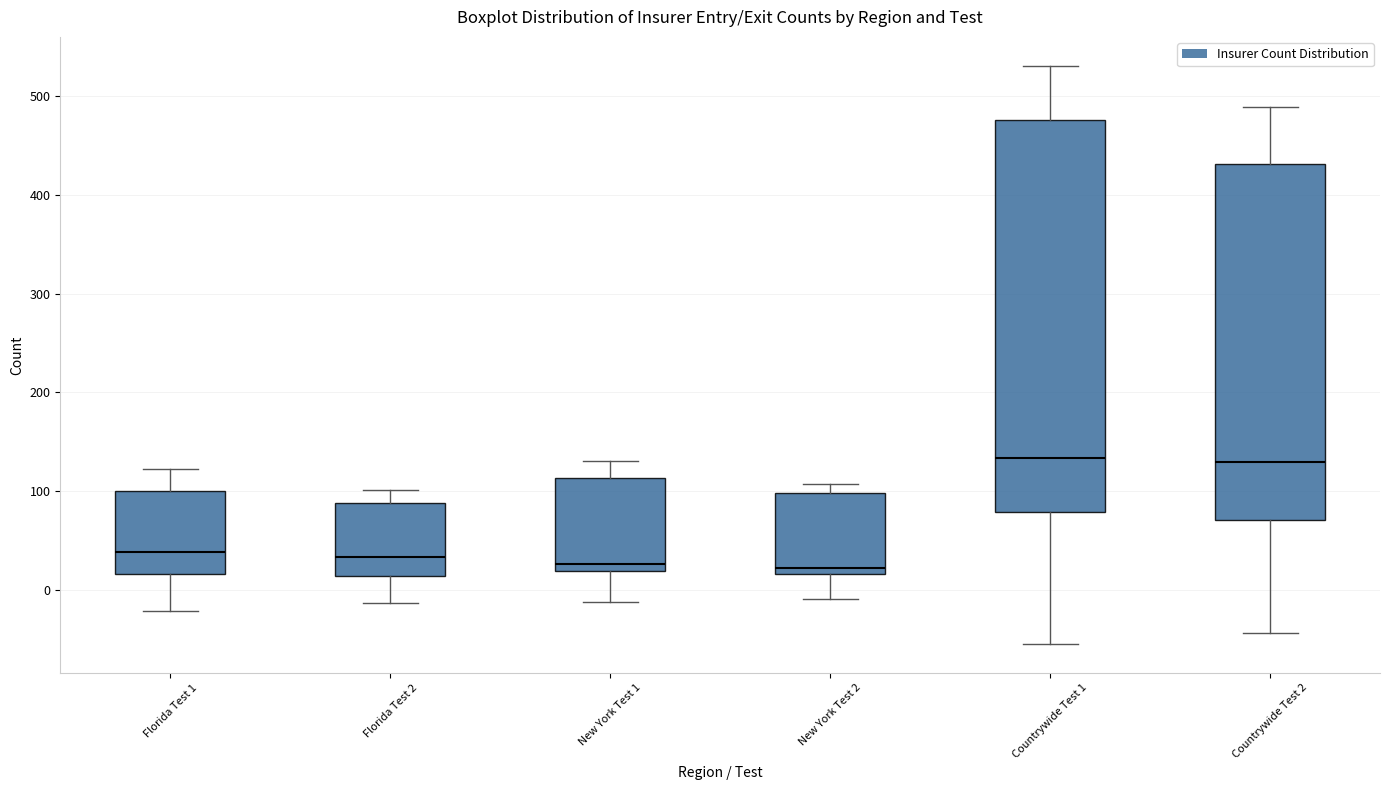

Which box is the tallest, from its lower edge to its upper edge?

Countrywide Test 1